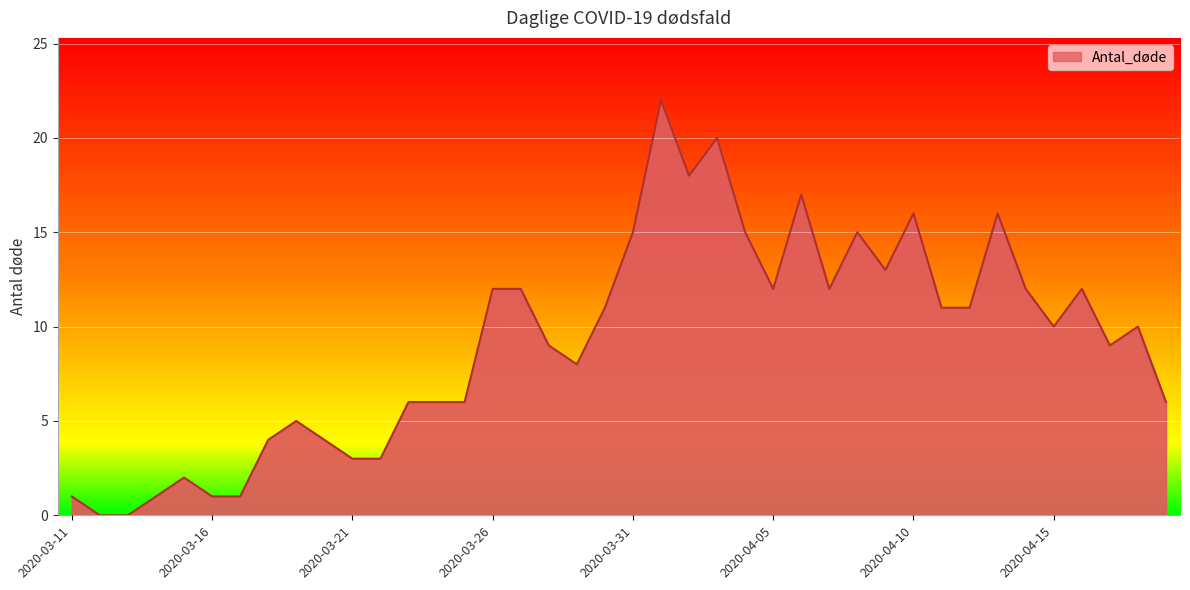

What is the change in value from 2020-03-23 to 2020-03-26?

+6